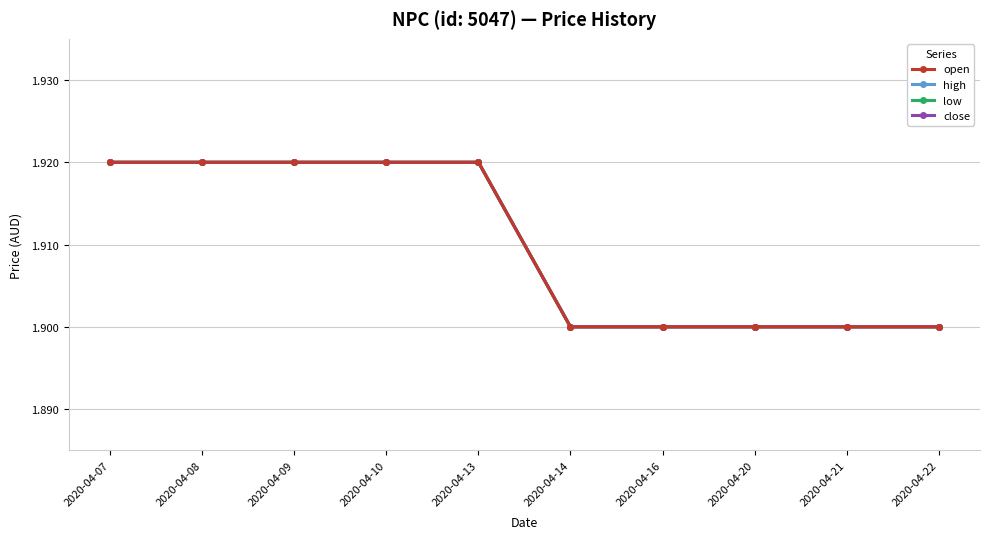

True or false: high and low intersect in this chart.

False